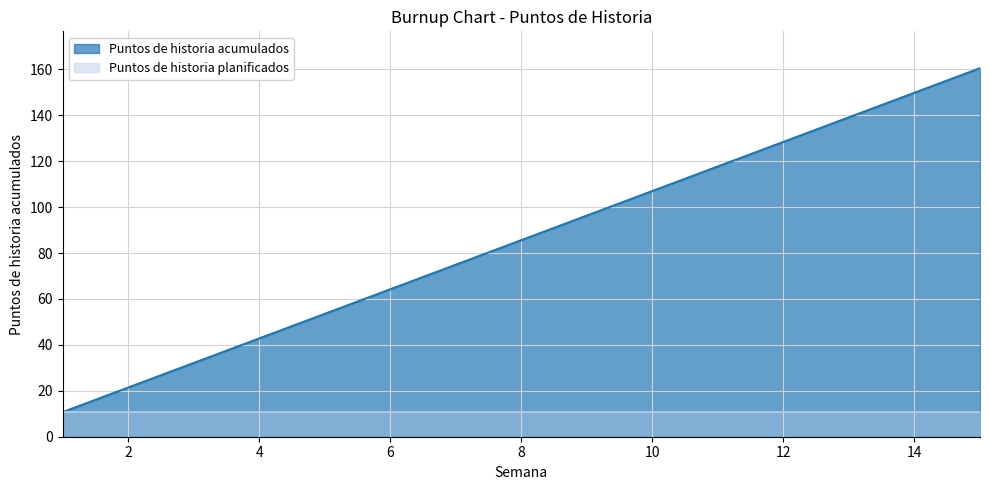

What is the difference between the maximum and minimum values?

149.8